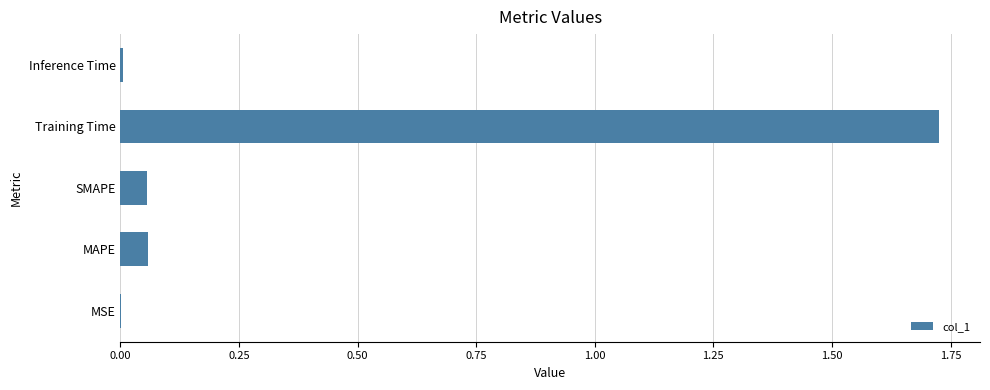

At which category does the chart reach its peak across all series?

Training Time